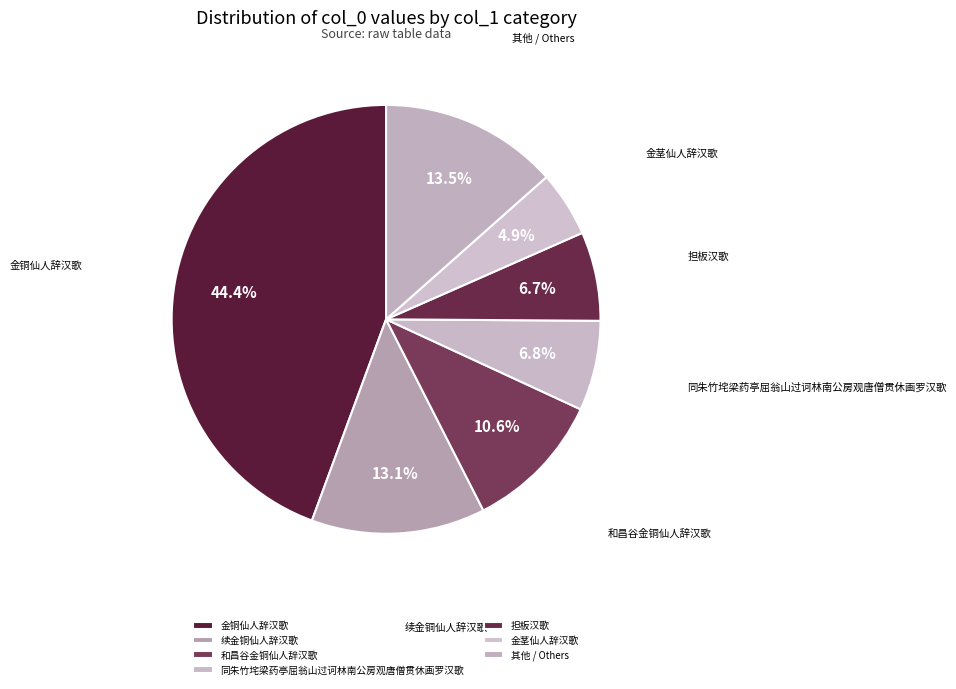

Between 金铜仙人辞汉歌 and 同朱竹垞梁药亭屈翁山过诃林南公房观唐僧贯休画罗汉歌, which is larger?

金铜仙人辞汉歌